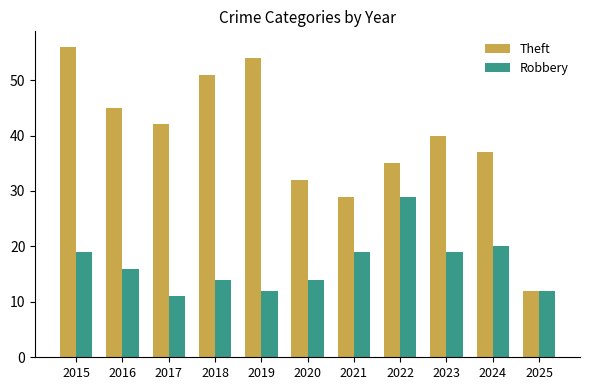

What is the sum of all Theft values?

433